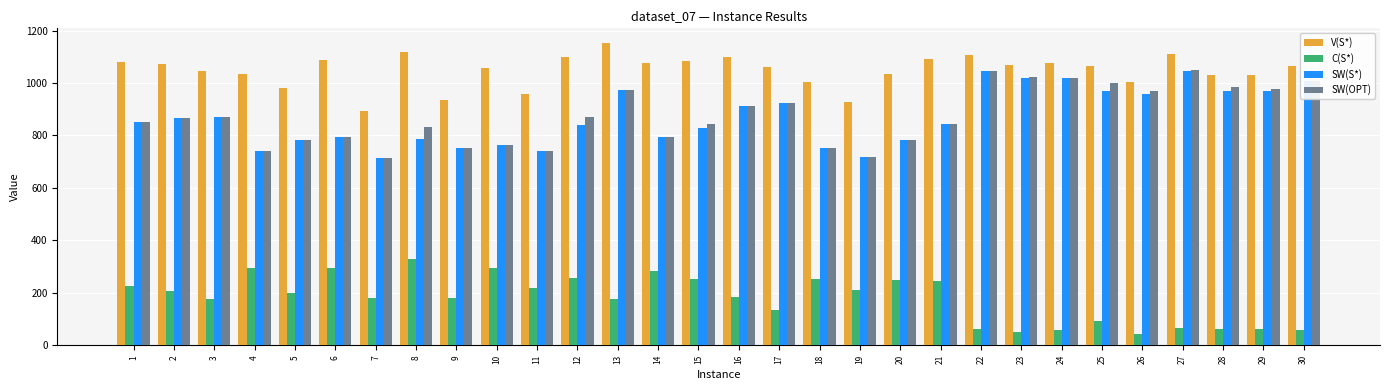

How many data points in SW(OPT) are above 868?

15